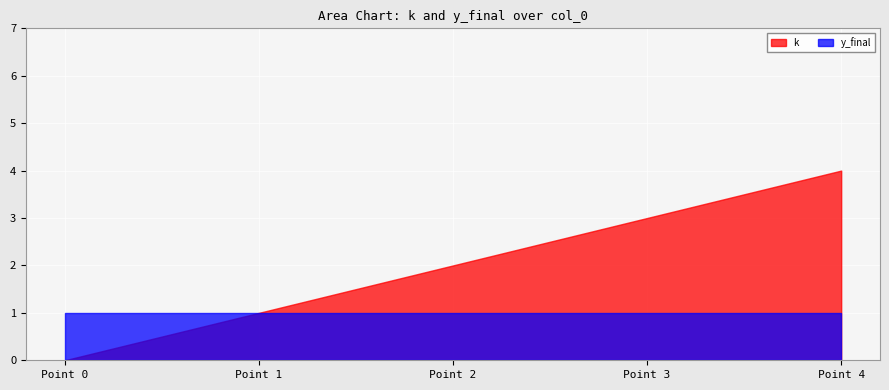

How many data points in k are above 2?

2